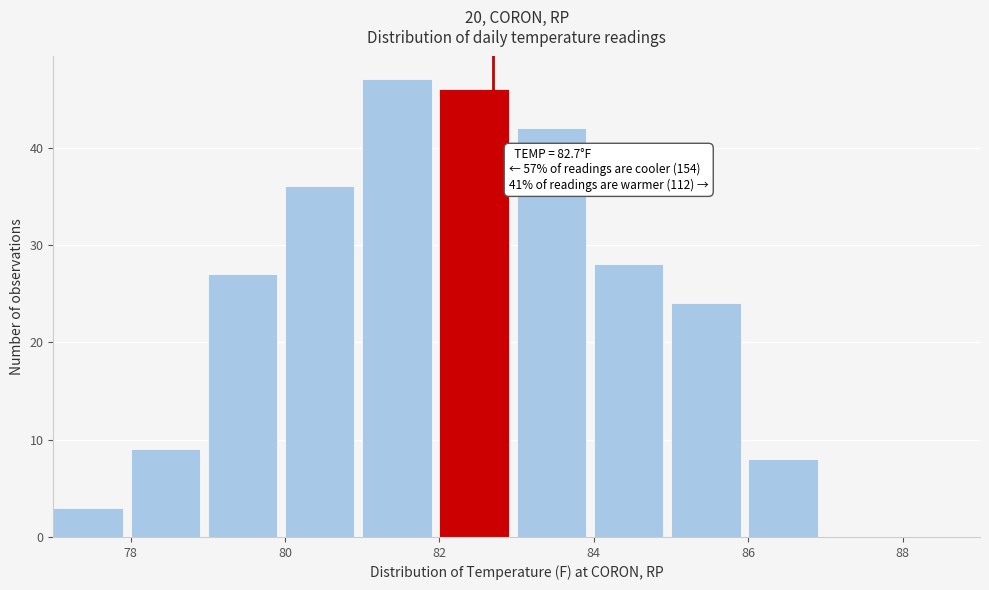

Over which range of the x-axis is the bar tallest?

81 to 82